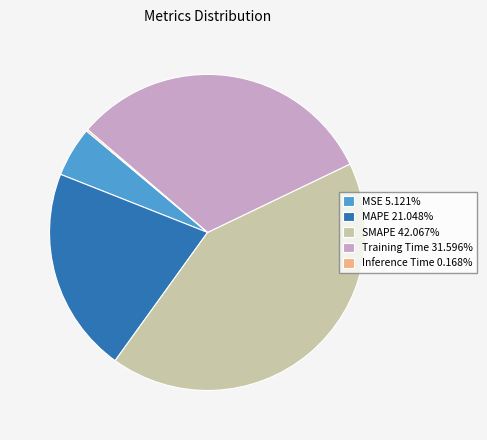

Is it true that MAPE is 21% of the pie?

True